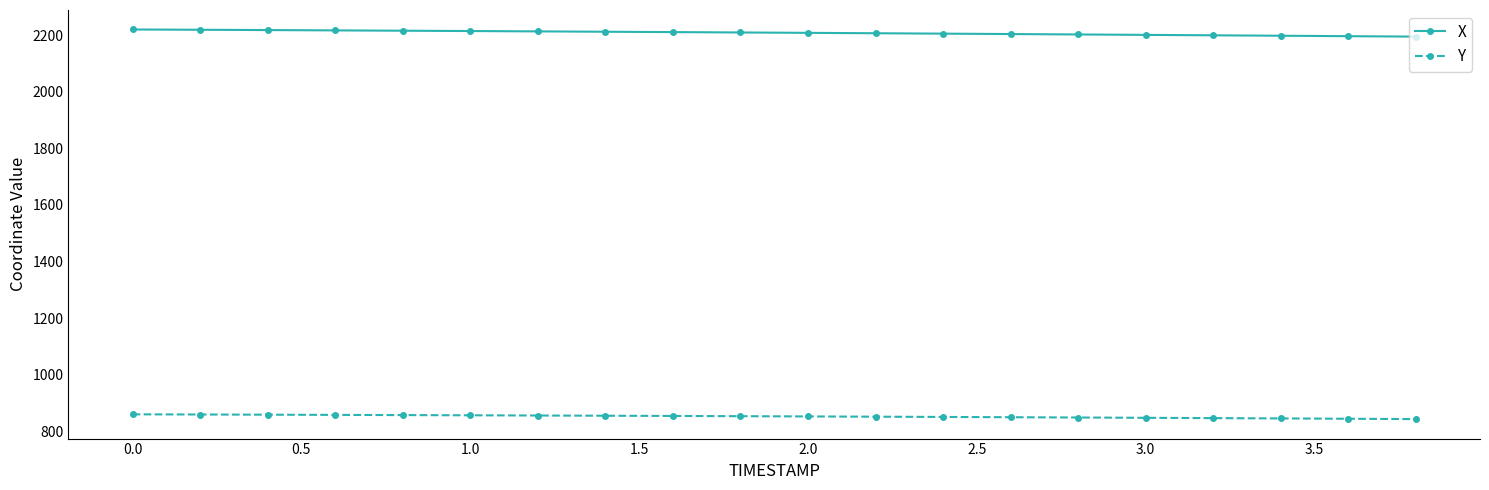

Which series has the largest total across all categories?

X